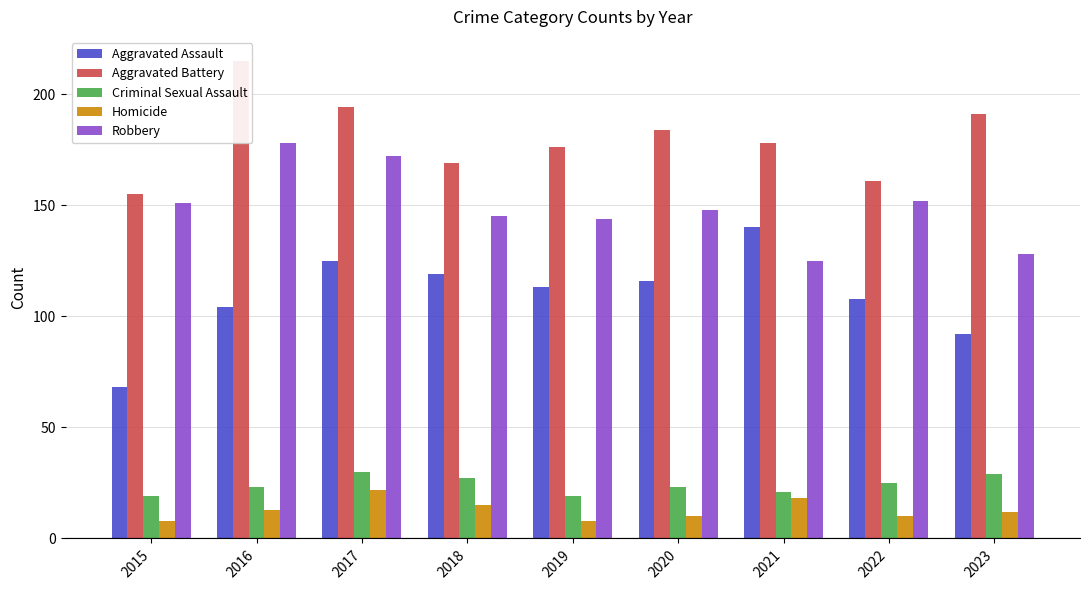

Reading left to right, transcribe all the data shown in this chart.

Aggravated Assault: 2015=68	2016=104	2017=125	2018=119	2019=113	2020=116	2021=140	2022=108	2023=92
Aggravated Battery: 2015=155	2016=215	2017=194	2018=169	2019=176	2020=184	2021=178	2022=161	2023=191
Criminal Sexual Assault: 2015=19	2016=23	2017=30	2018=27	2019=19	2020=23	2021=21	2022=25	2023=29
Homicide: 2015=8	2016=13	2017=22	2018=15	2019=8	2020=10	2021=18	2022=10	2023=12
Robbery: 2015=151	2016=178	2017=172	2018=145	2019=144	2020=148	2021=125	2022=152	2023=128